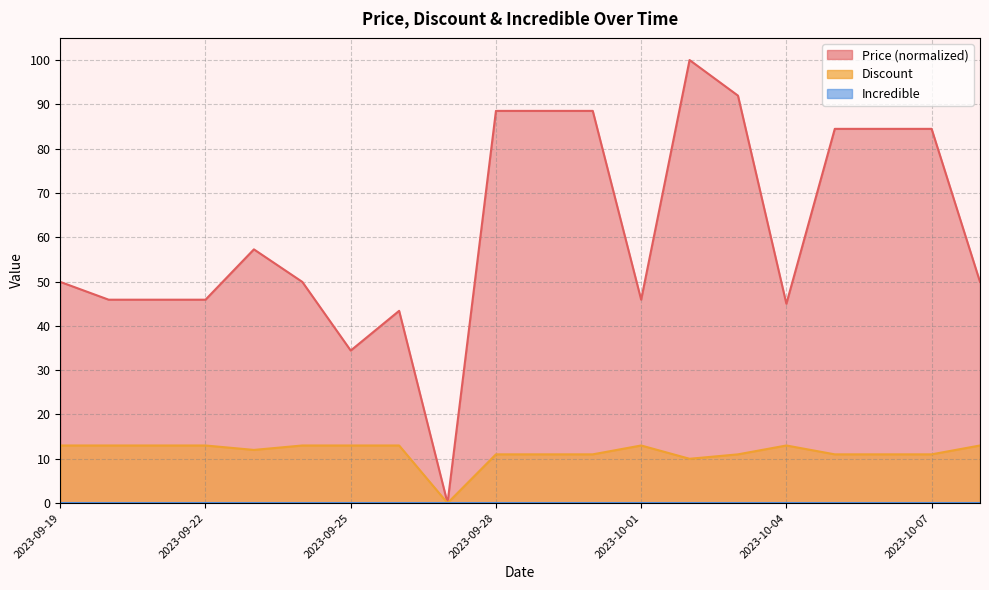

True or false: Discount has a value of 13.0 at 2023-09-20.

True